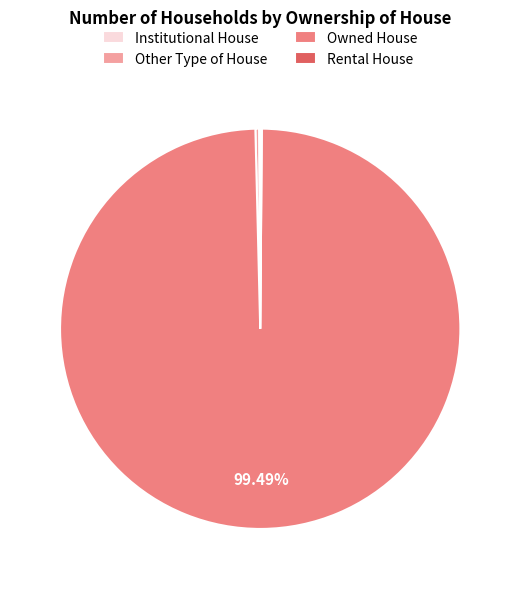

Is there any slice that represents more than half of the pie?

Yes